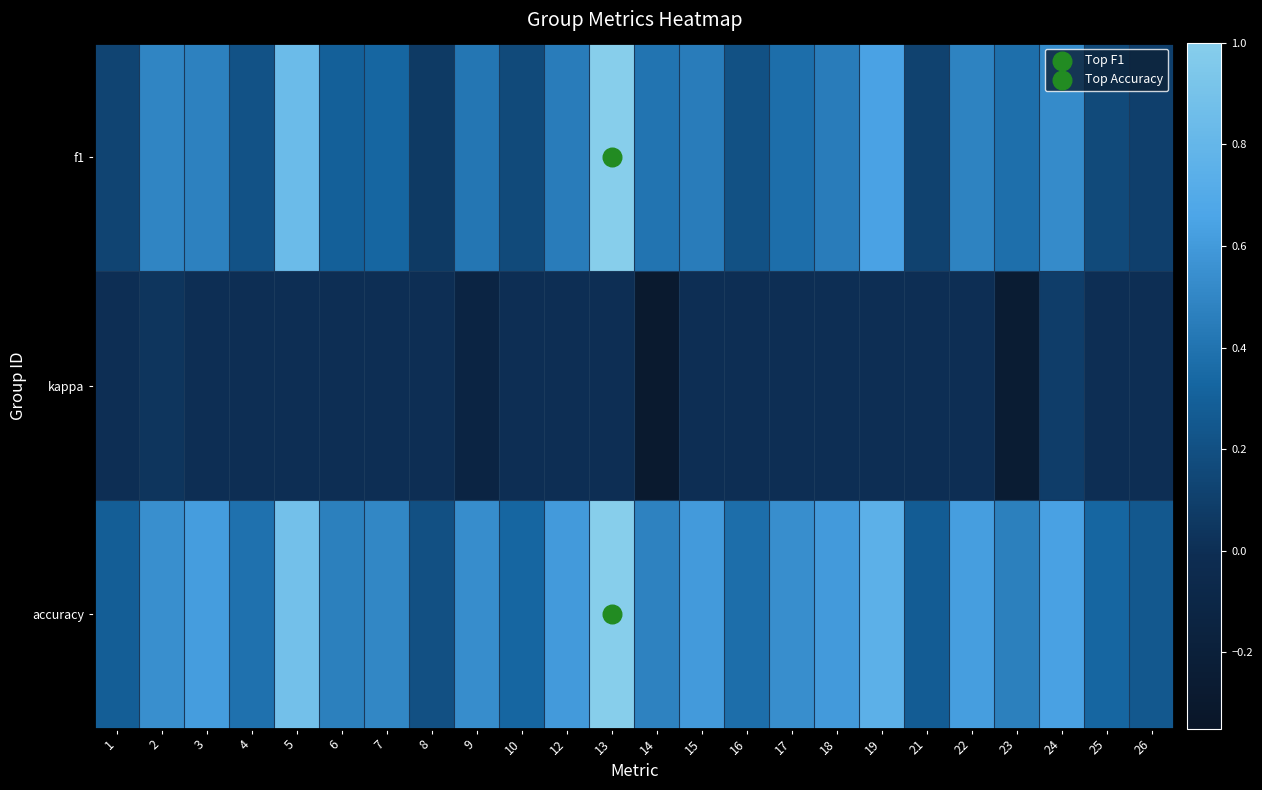

Between 8 and 16, which series saw the biggest shift?

accuracy